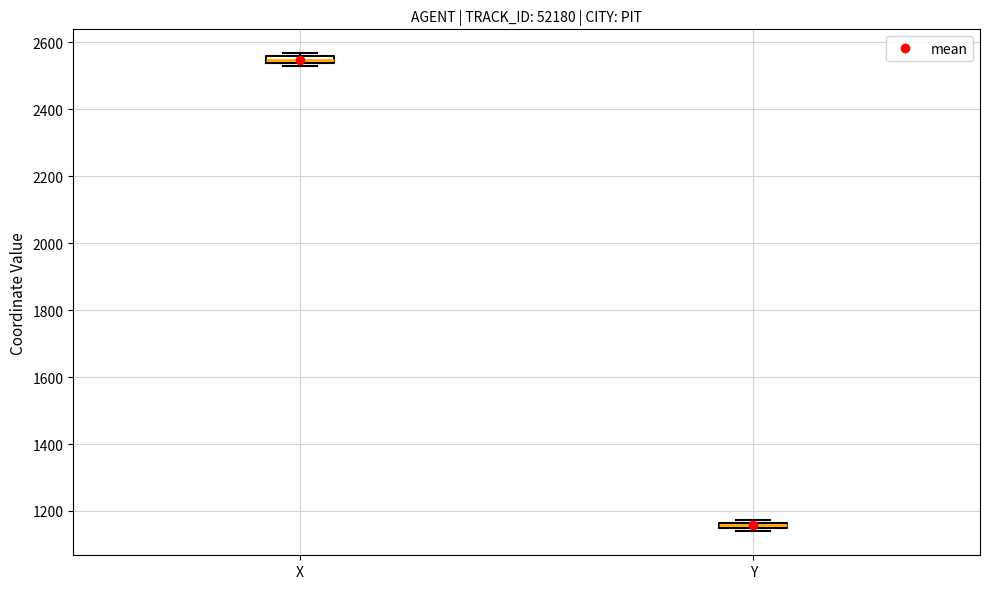

Which box has the highest median line?

X